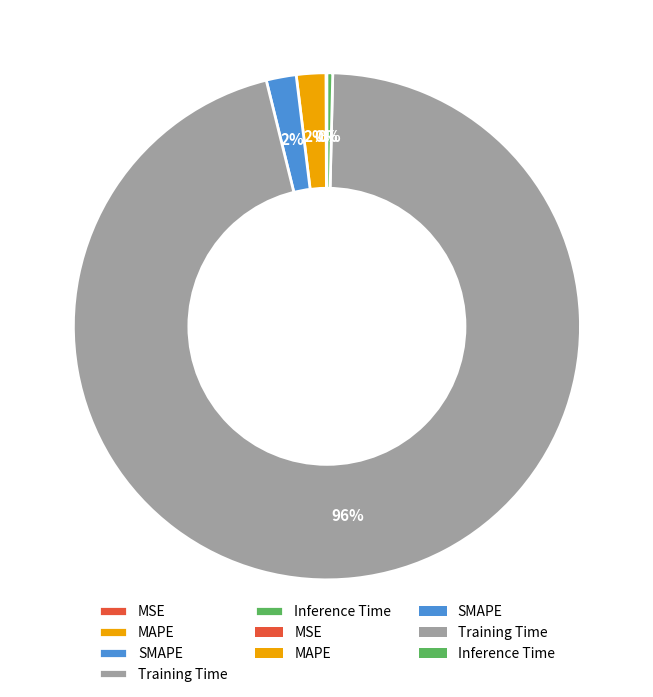

Which slice represents more than half of the pie?

Training Time